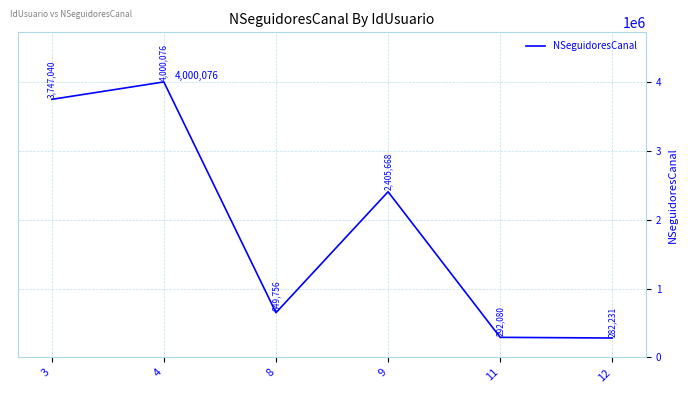

How many interior local valleys (lower than both neighbors) does the data have?

1